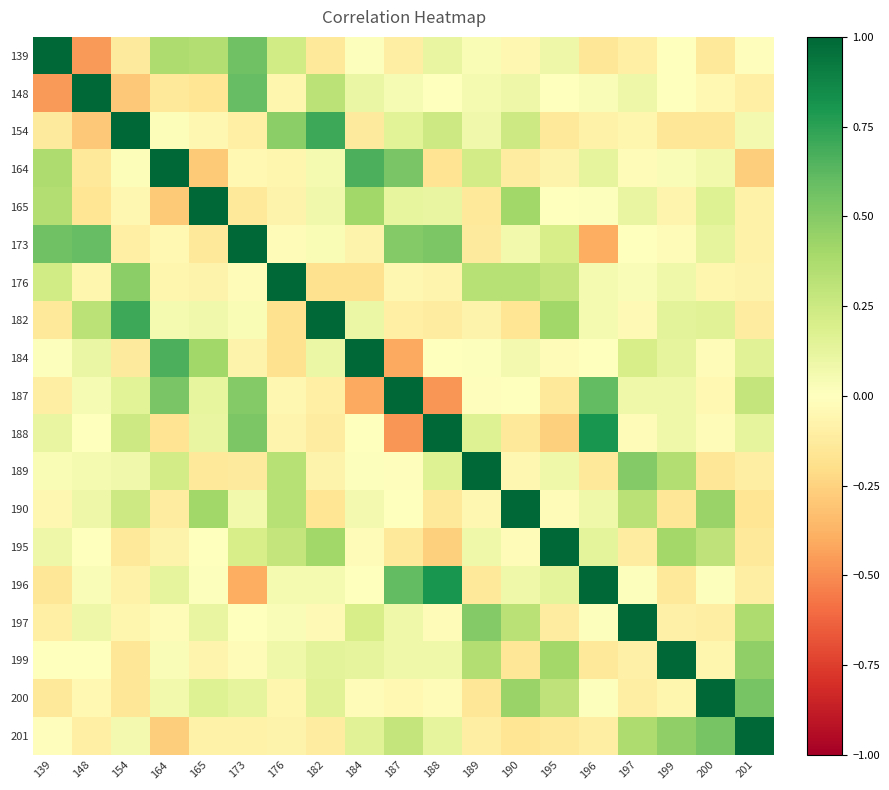

Which has a higher value, 182 or 190?

190